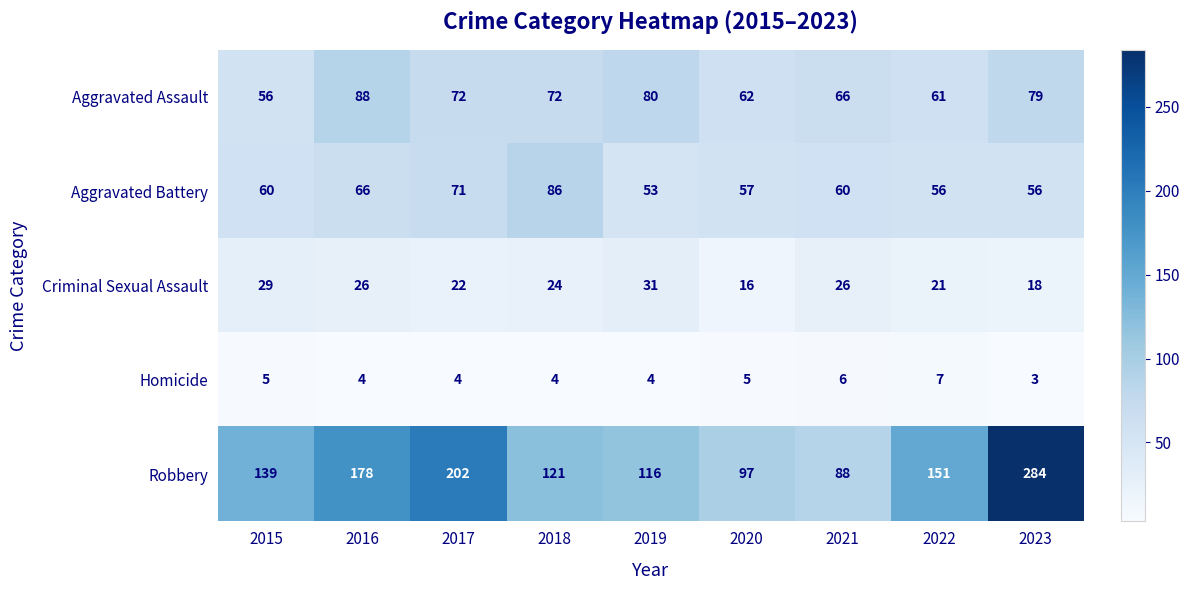

What is the difference between the highest and lowest values at 2021?

82